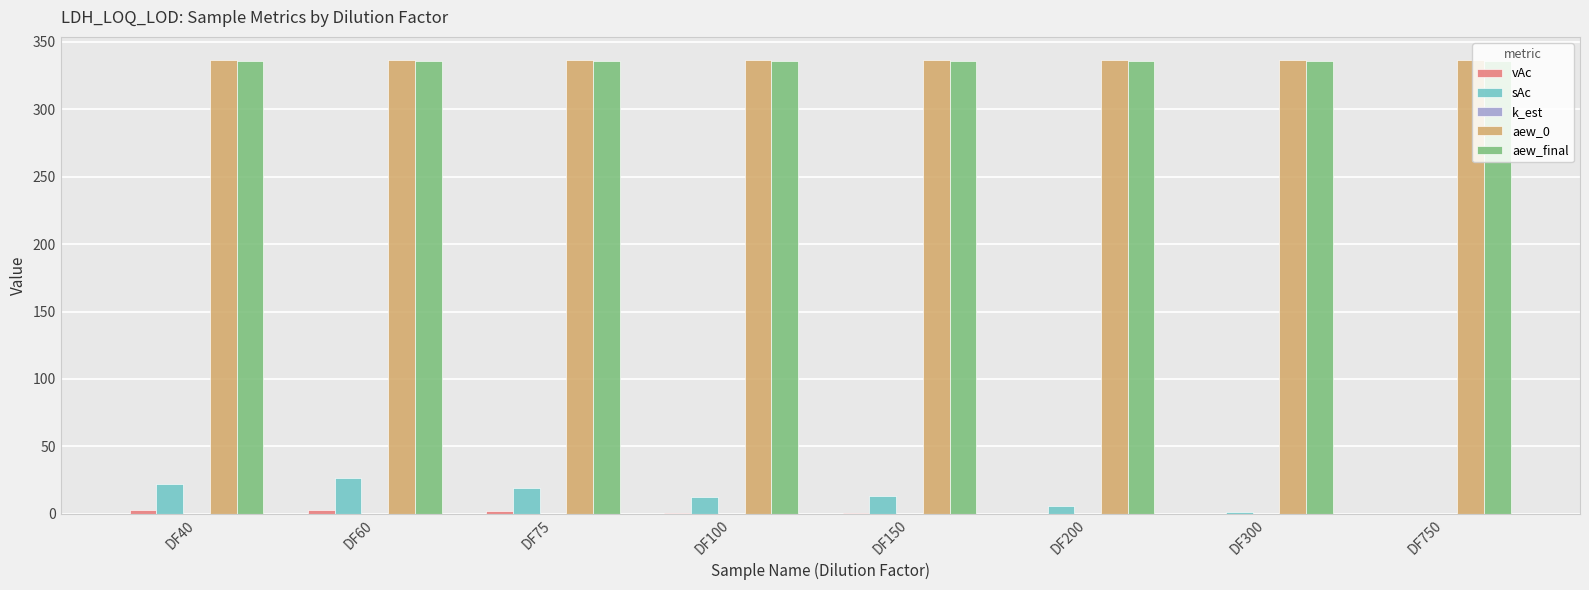

What is the sum of all sAc values?

101.9